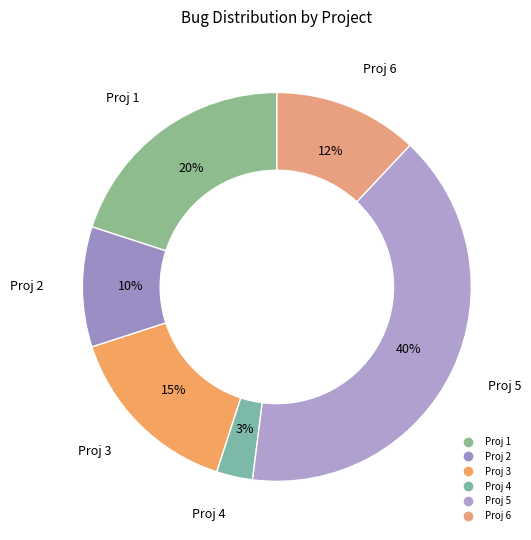

Count the number of slices in the pie.

6